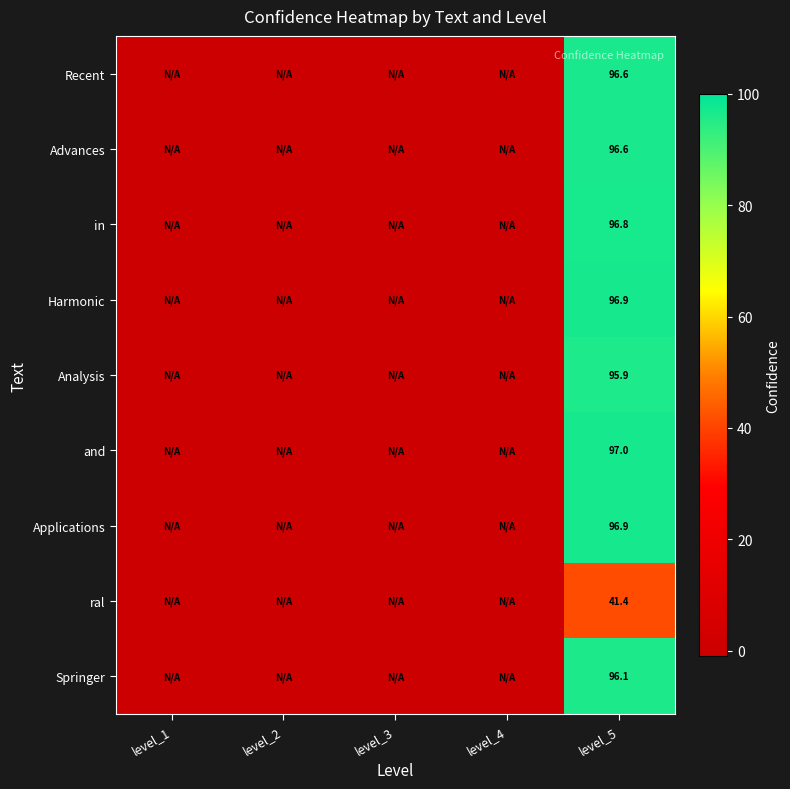

Is it true that Harmonic equals 43.9 at level_5?

False